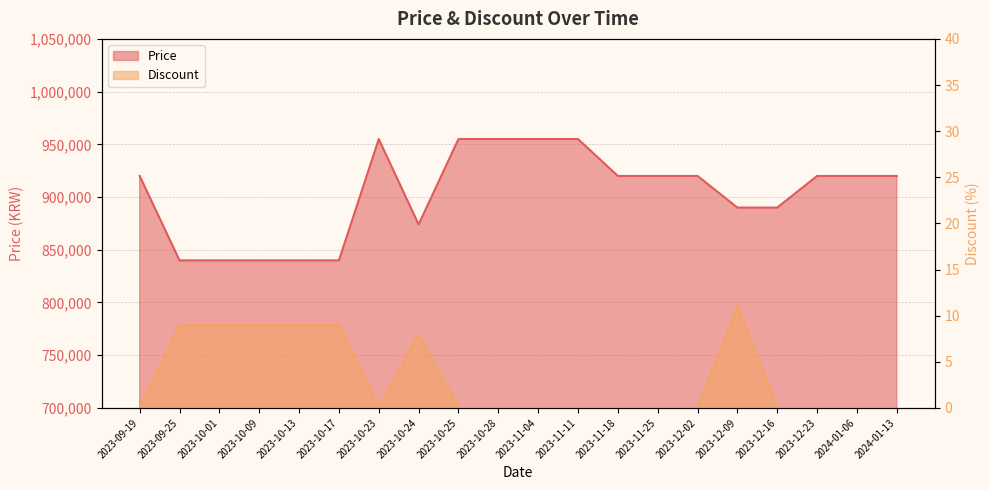

What position from the left is 2023-10-28?

10